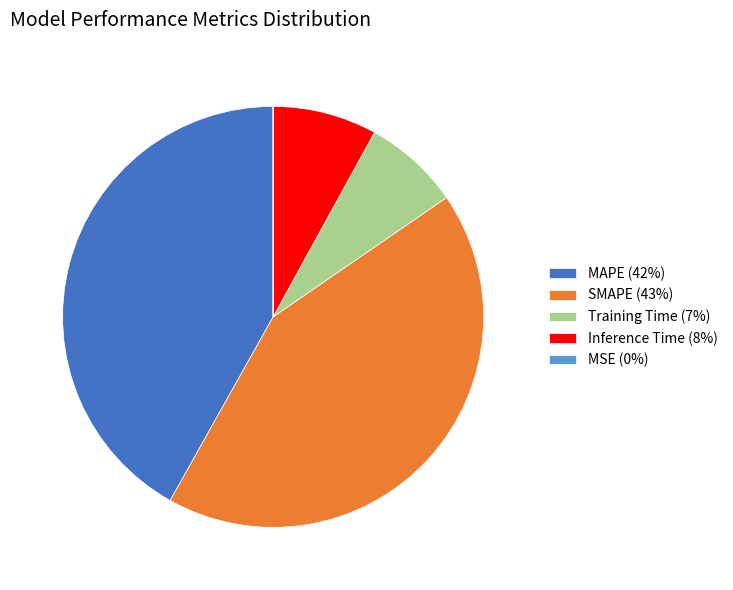

Between Inference Time (8%) and MAPE (42%), which is larger?

MAPE (42%)